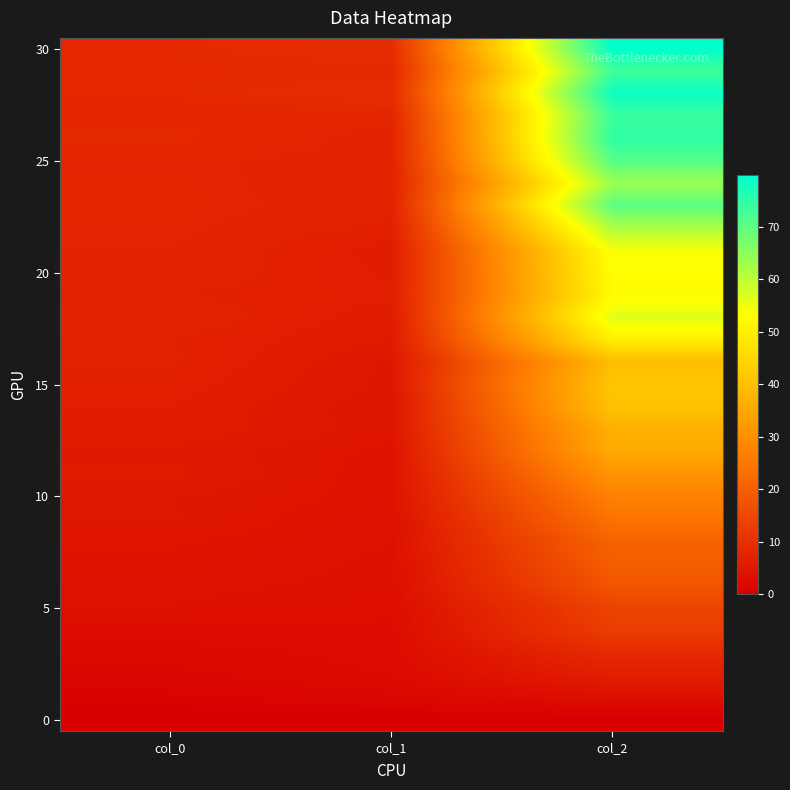

Which has a higher value, col_2 or col_0?

col_2